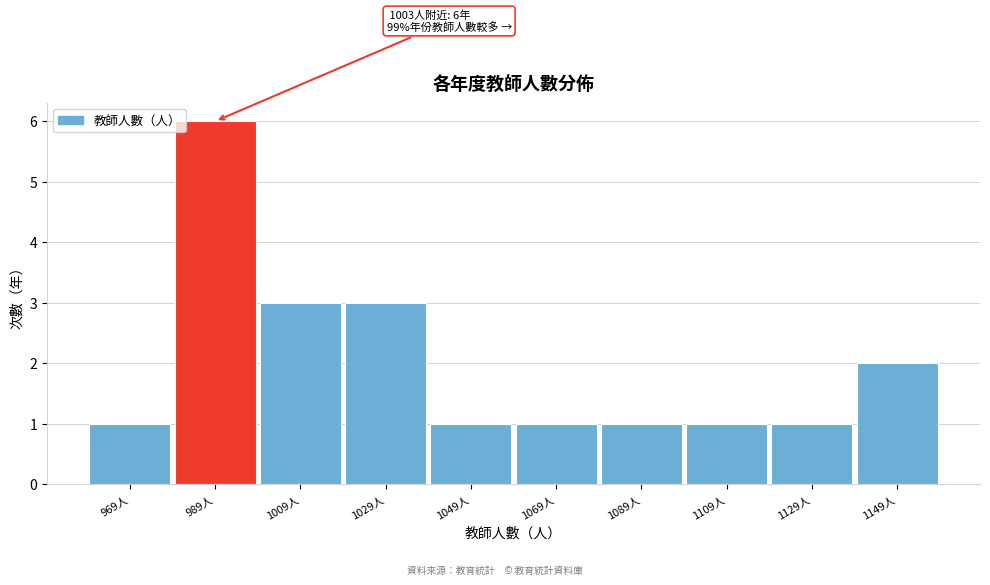

Over which range of the x-axis is the bar tallest?

980 to 1000